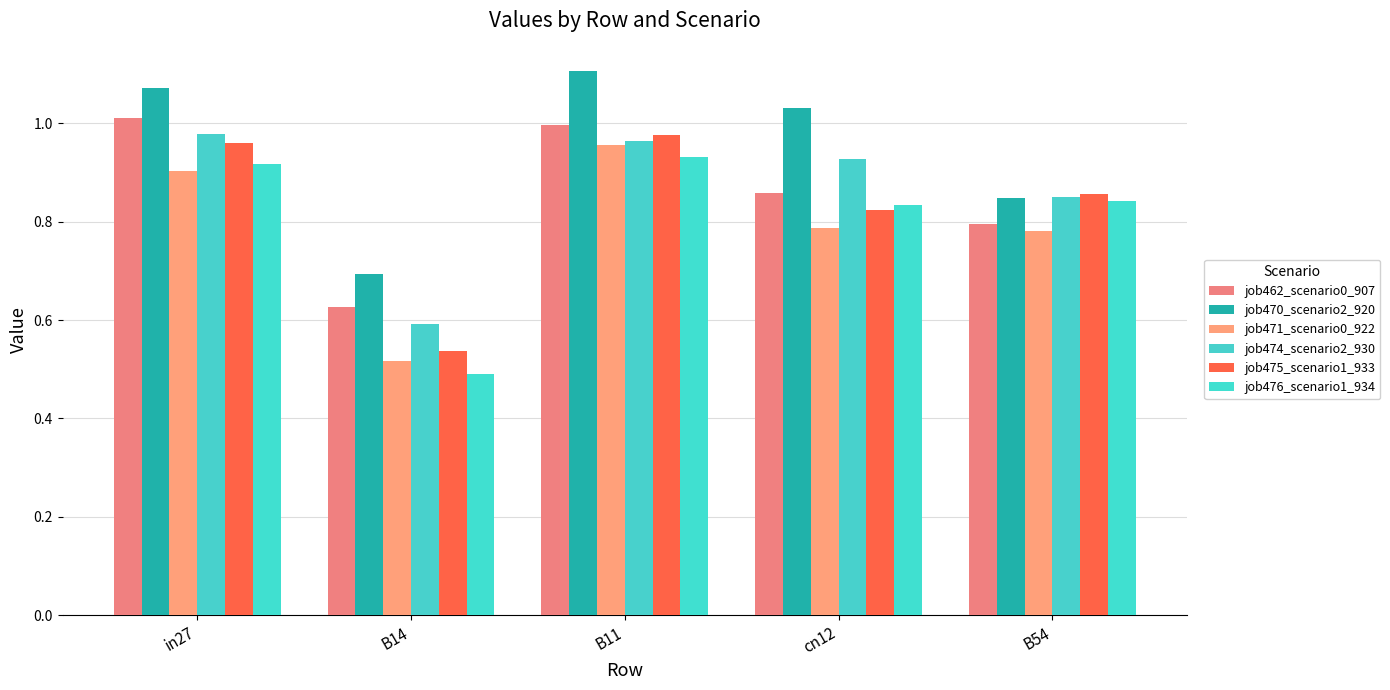

Reading right to left, extract all data points from this chart.

job462_scenario0_907: 0.8	0.9	1.0	0.6	1.0
job470_scenario2_920: 0.8	1.0	1.1	0.7	1.1
job471_scenario0_922: 0.8	0.8	1.0	0.5	0.9
job474_scenario2_930: 0.9	0.9	1.0	0.6	1.0
job475_scenario1_933: 0.9	0.8	1.0	0.5	1.0
job476_scenario1_934: 0.8	0.8	0.9	0.5	0.9